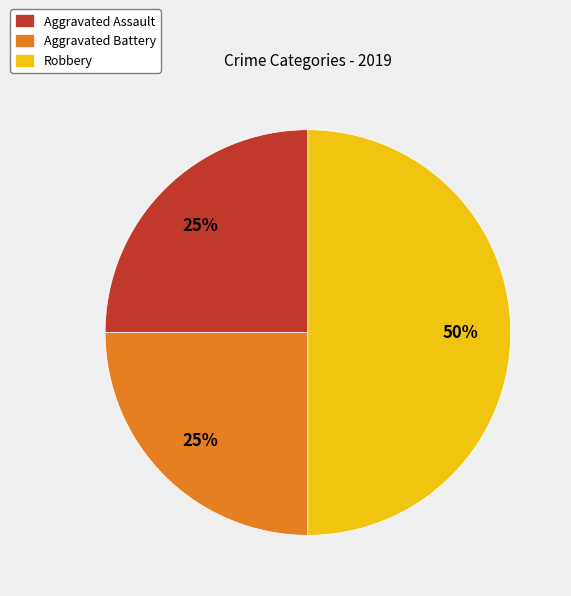

Does Aggravated Battery represent more than half of the total?

No